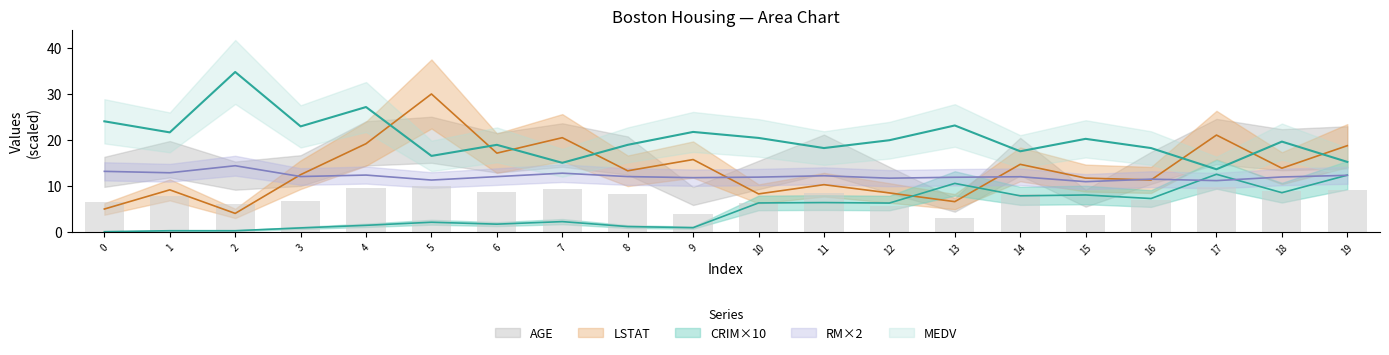

The value of CRIM at 12.5 is 1.2. True or false?

True